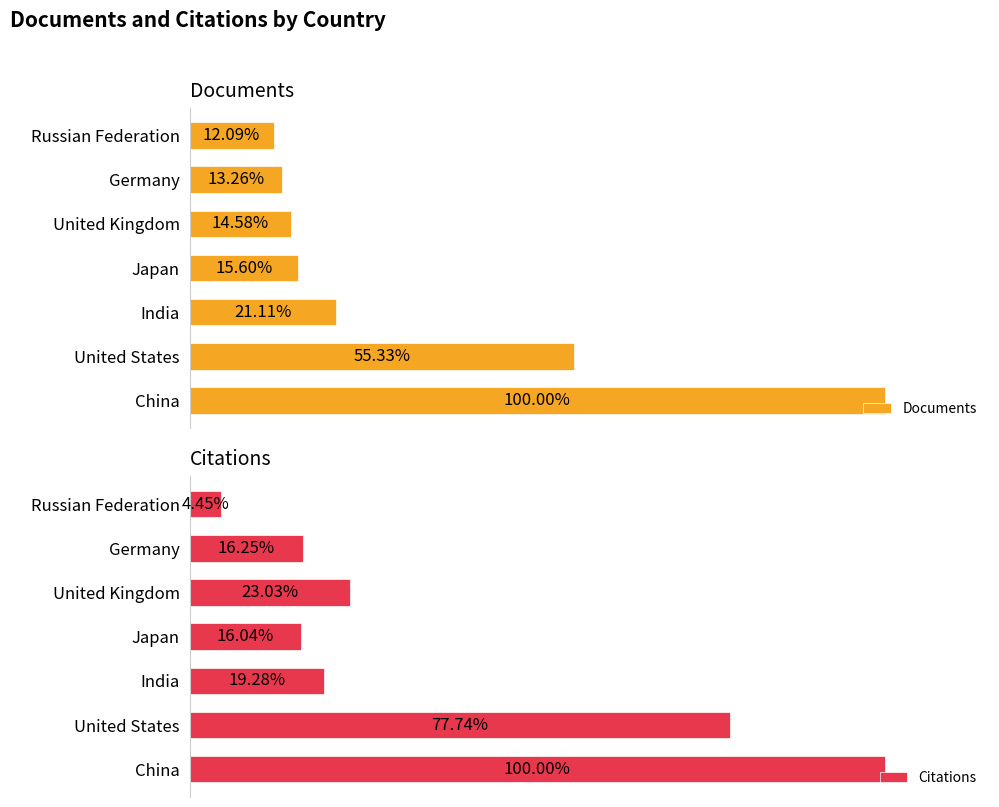

How many data points in Citations are above 760964?

3